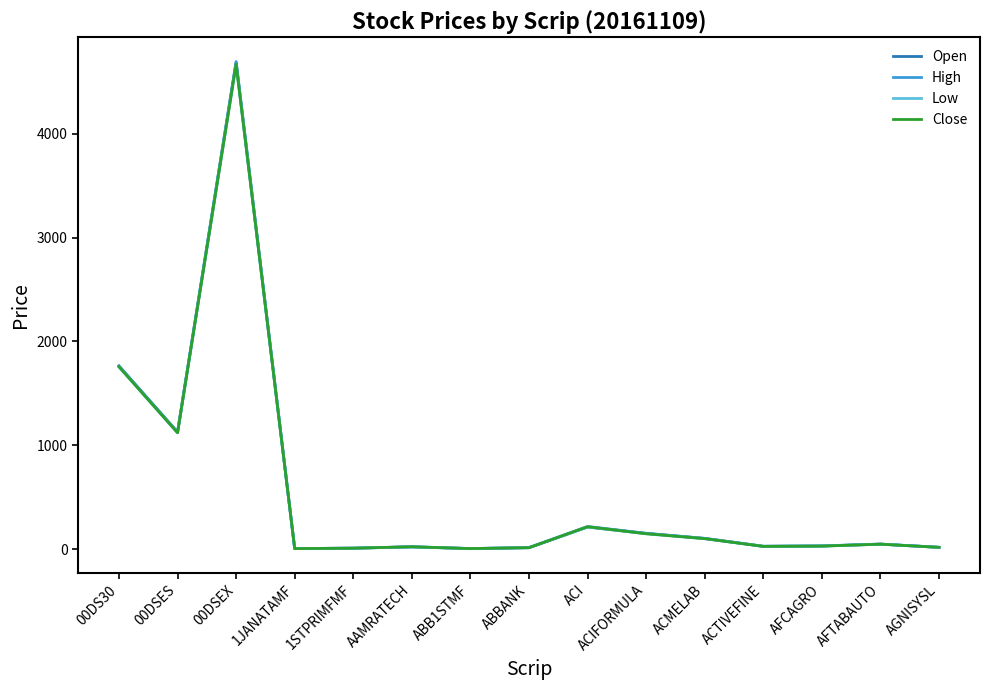

How many values in the Open series exceed 29?

8